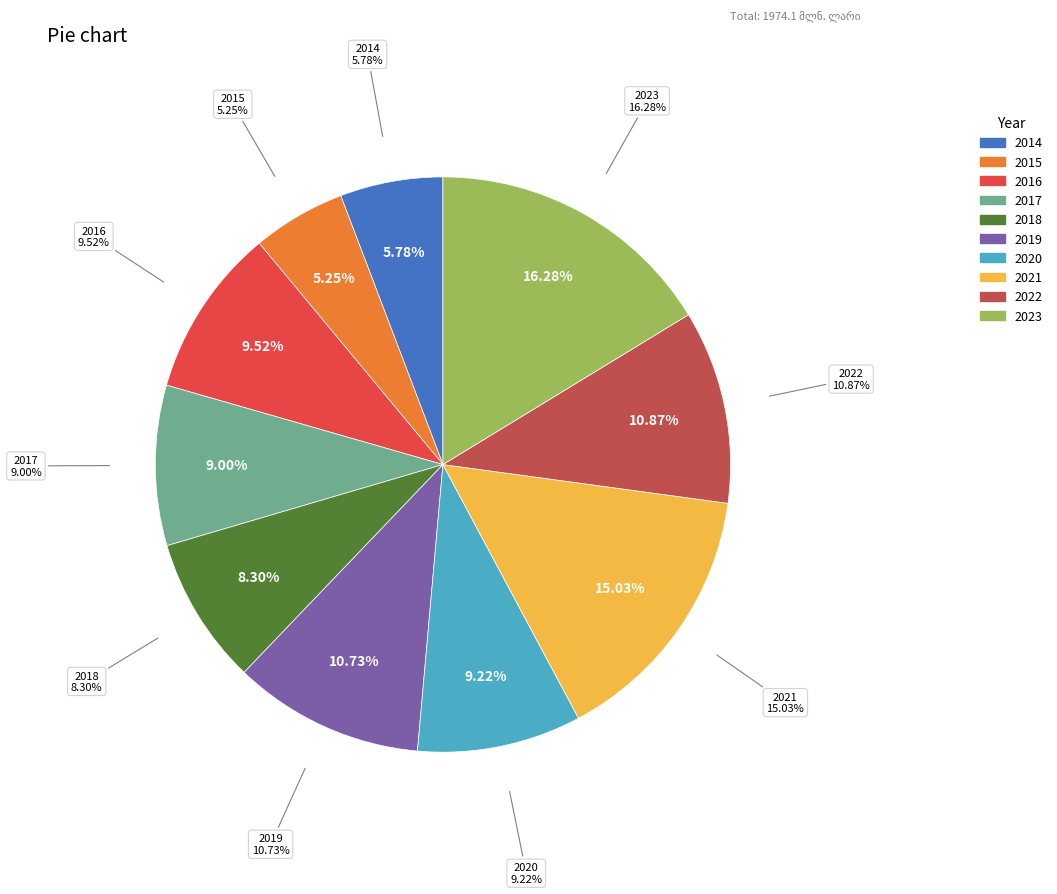

How much of the chart is everything except 2014?

94.2%